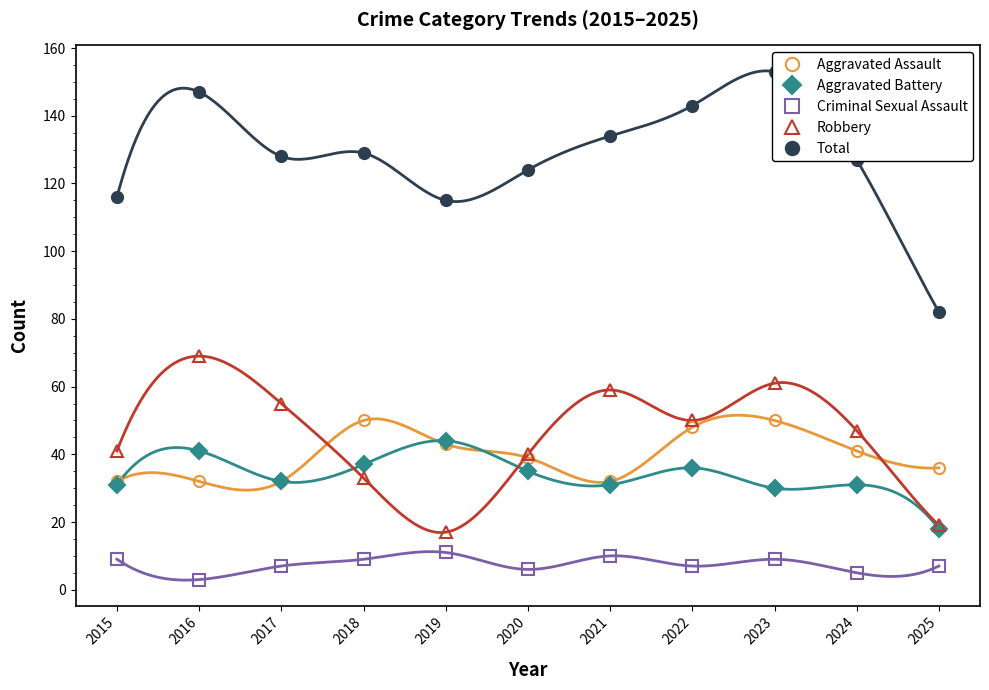

What is the value of the Total point at the 1st from the left?

116